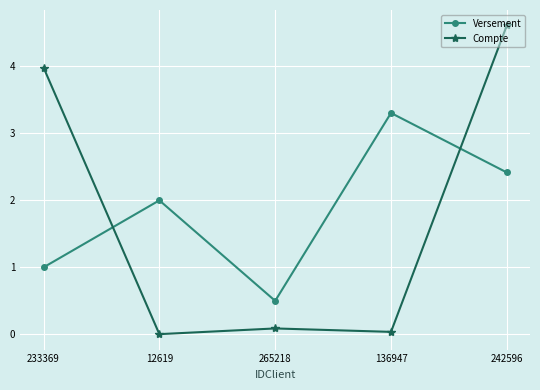

Which series has the largest total across all categories?

Versement